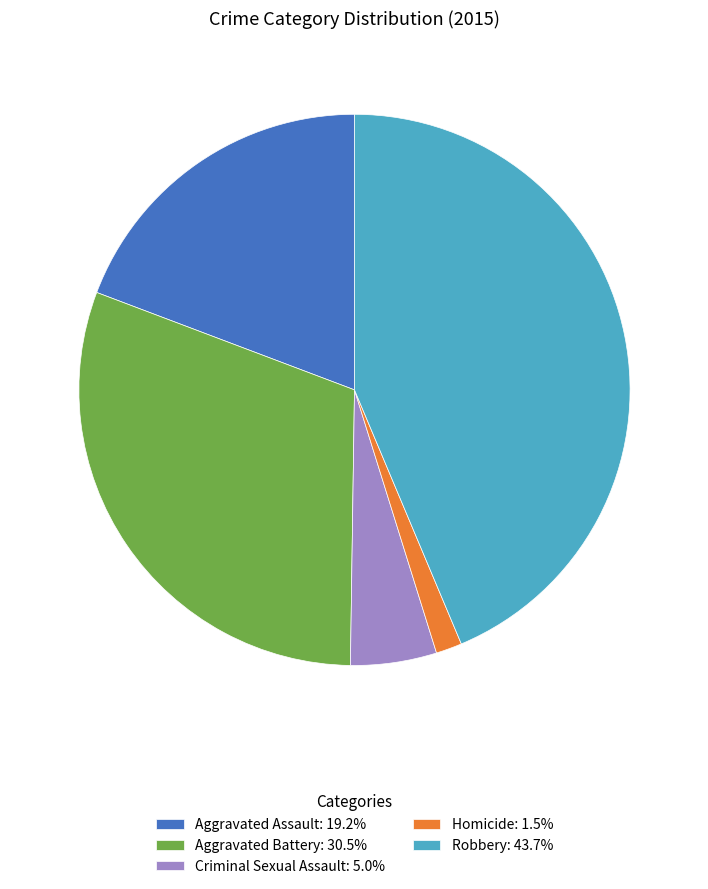

Which slice is the smallest?

Homicide